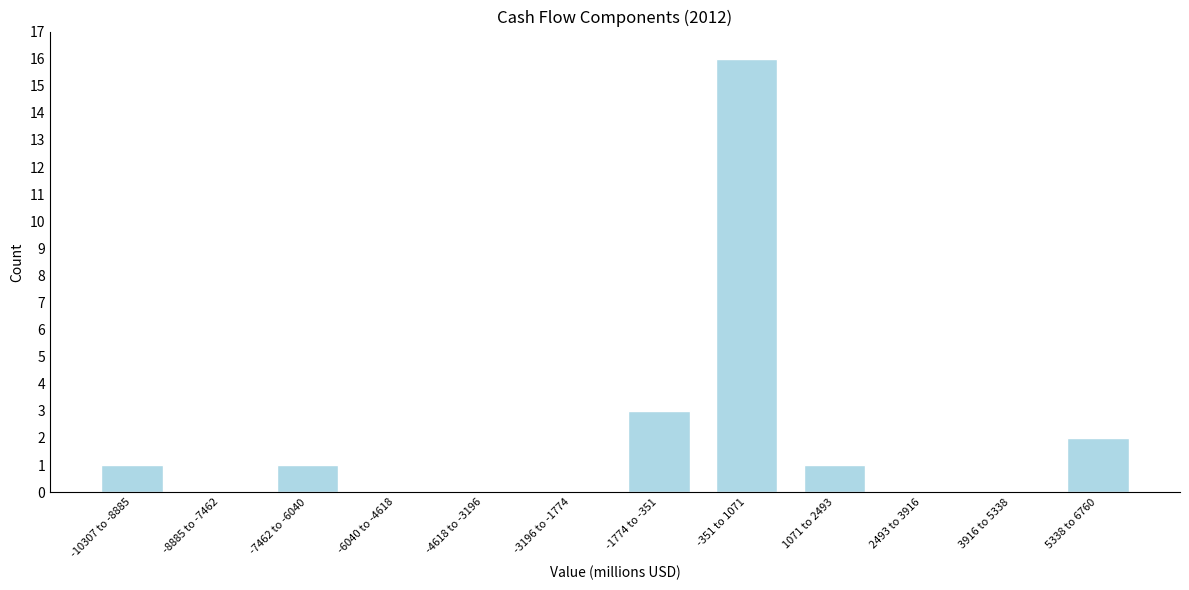

Reading right to left, extract all data points from this chart.

5338 to 6760=2	3916 to 5338=0	2493 to 3916=0	1071 to 2493=1	-351 to 1071=16	-1774 to -351=3	-3196 to -1774=0	-4618 to -3196=0	-6040 to -4618=0	-7462 to -6040=1	-8885 to -7462=0	-10307 to -8885=1